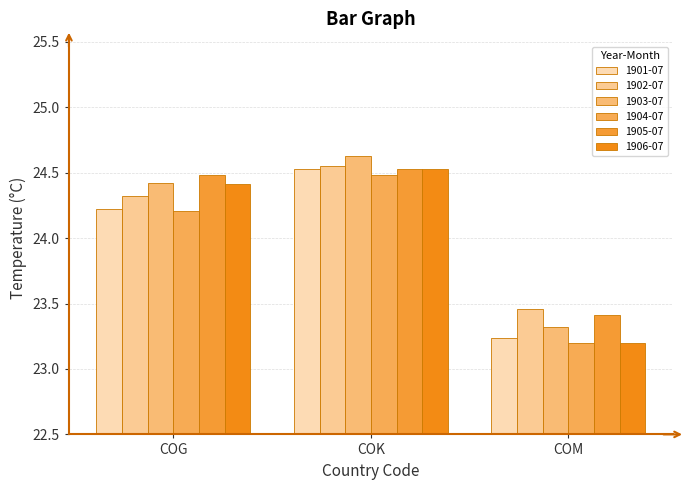

How many data points in 1906-07 are less than 24?

1